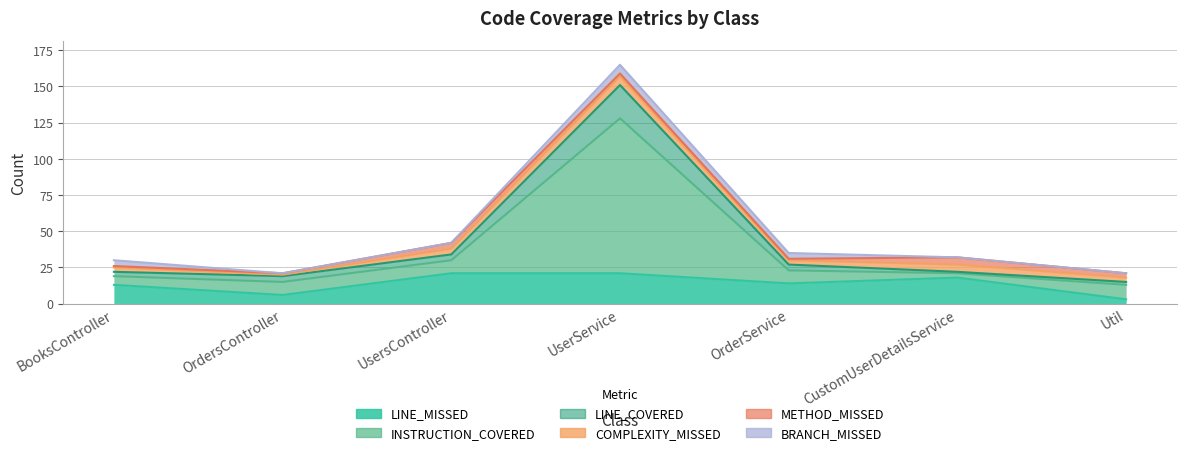

What is the value of the LINE_MISSED point at the 2nd from the left?

6